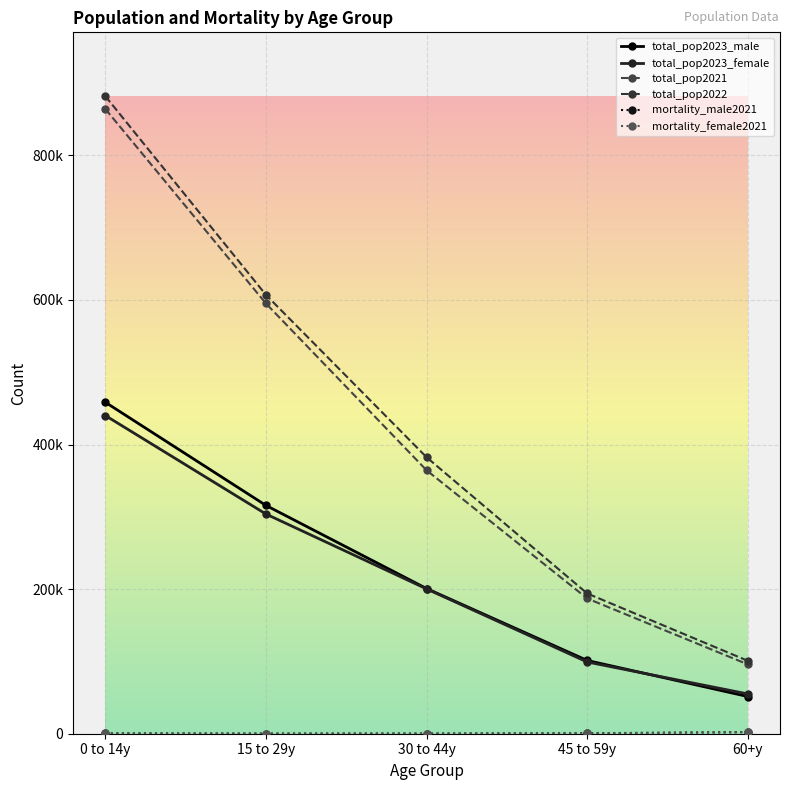

True or false: total_pop2022 has a value of 382418 at 30 to 44y.

True